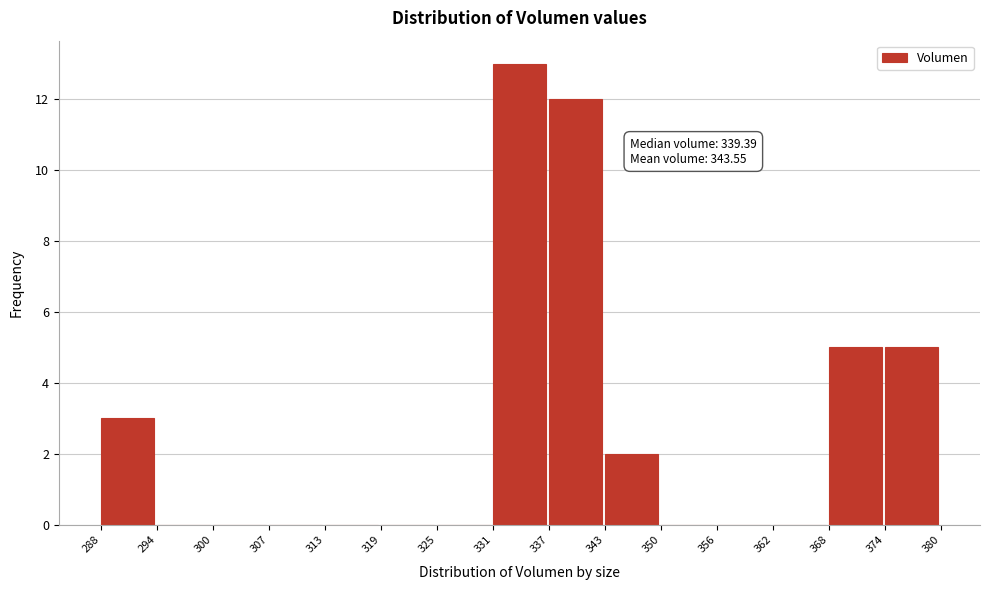

Over which range of the x-axis is the bar tallest?

331 to 337